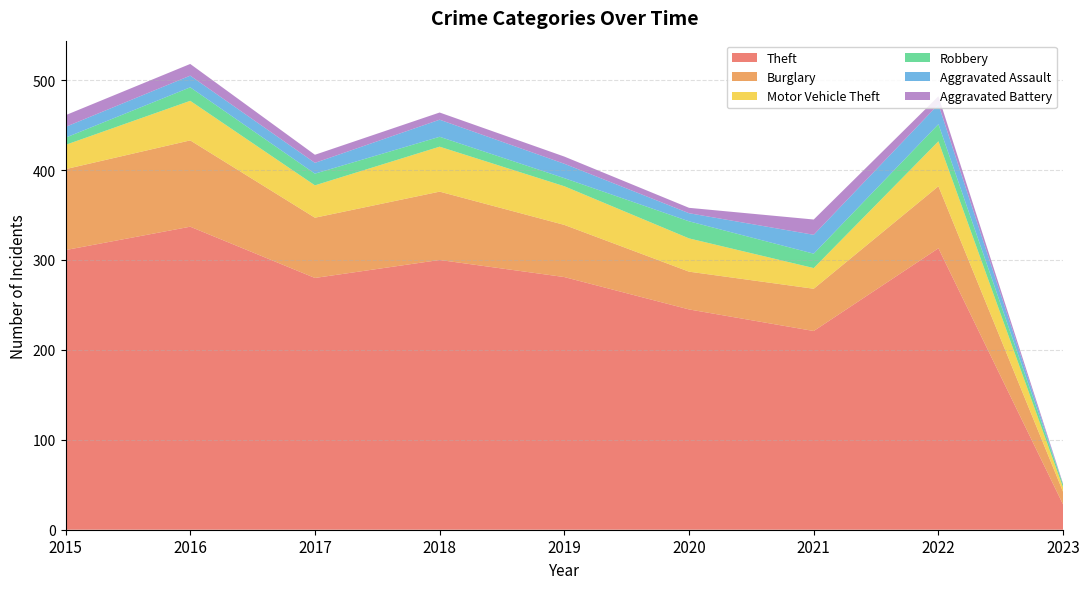

Reading left to right, what are all the values shown in this chart?

Theft: 2015=311	2016=337	2017=280	2018=300	2019=281	2020=245	2021=221	2022=313	2023=28
Burglary: 2015=90	2016=96	2017=67	2018=76	2019=58	2020=42	2021=47	2022=69	2023=14
Motor Vehicle Theft: 2015=27	2016=44	2017=36	2018=50	2019=43	2020=37	2021=23	2022=50	2023=5
Robbery: 2015=8	2016=15	2017=13	2018=11	2019=9	2020=19	2021=16	2022=19	2023=3
Aggravated Assault: 2015=12	2016=13	2017=12	2018=19	2019=16	2020=9	2021=21	2022=22	2023=0
Aggravated Battery: 2015=13	2016=13	2017=9	2018=8	2019=8	2020=6	2021=17	2022=9	2023=1